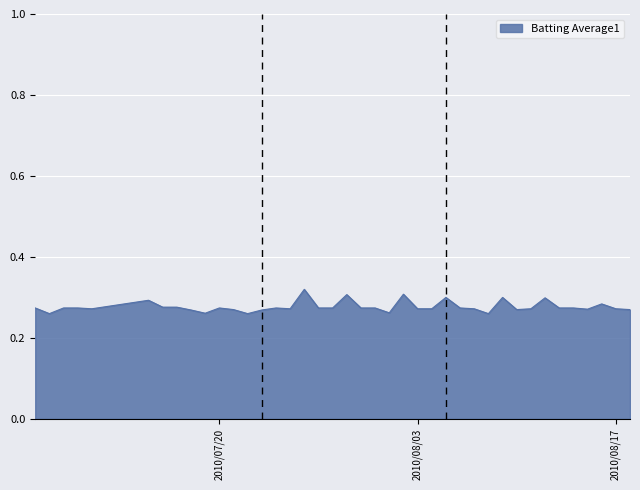

Is this an area chart (filled region under the line)?

Yes